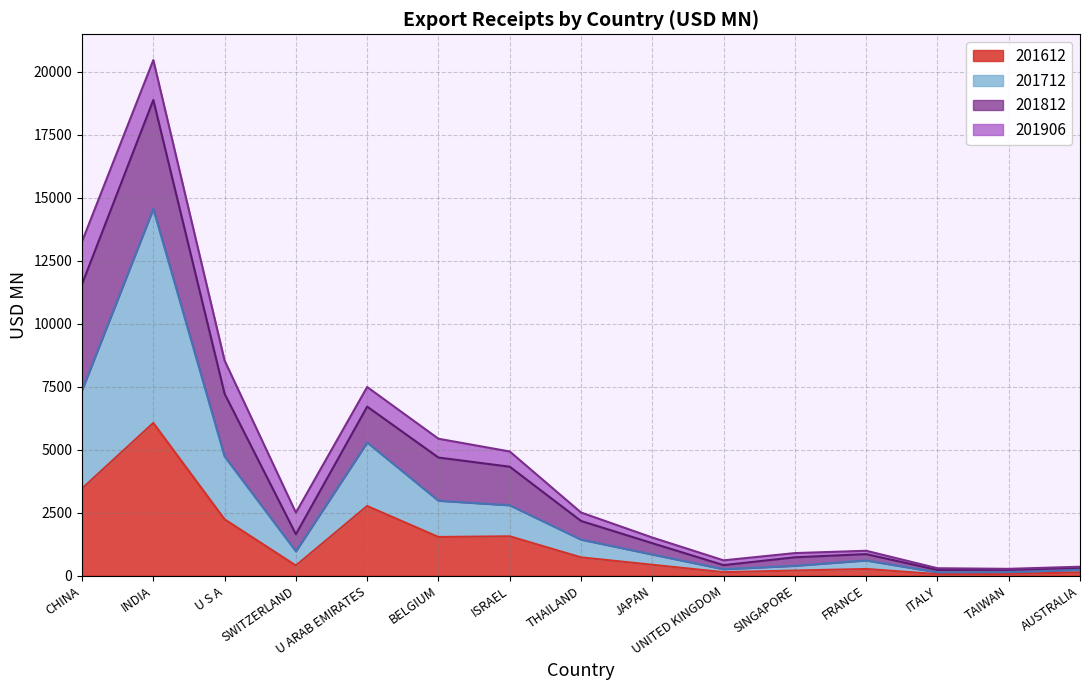

At which label is 201612 closest to 3061?

U ARAB EMIRATES